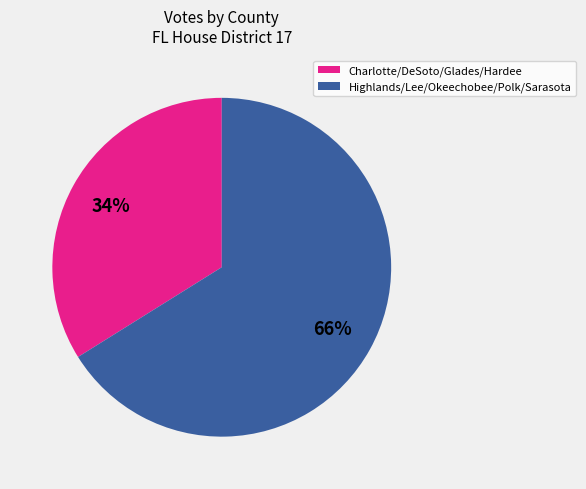

Rank the categories by value from highest to lowest.

Highlands/Lee/Okeechobee/Polk/Sarasota, Charlotte/DeSoto/Glades/Hardee